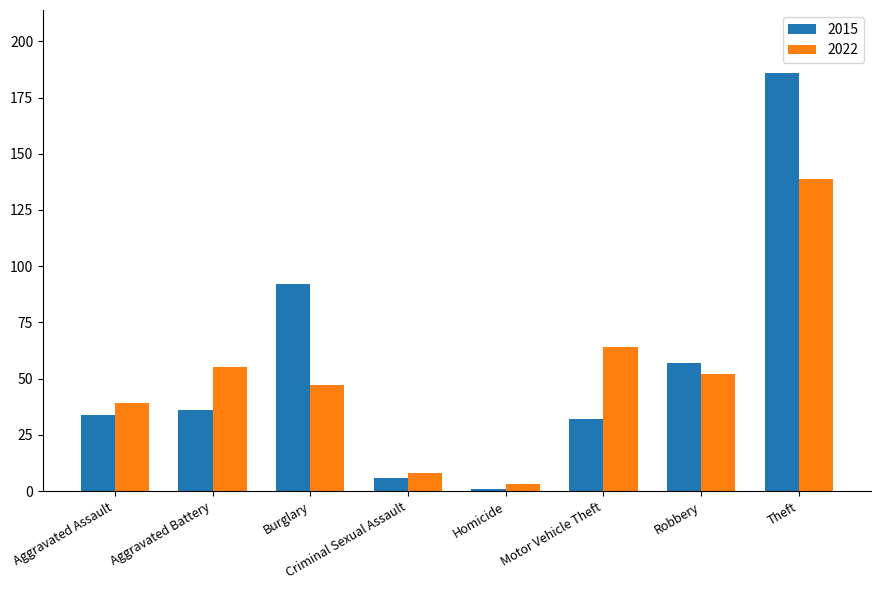

Count the number of data series in this chart.

2